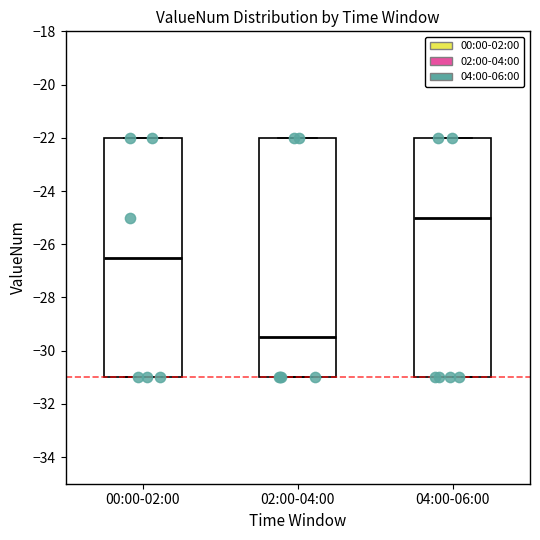

Which box's median line is the highest?

04:00-06:00